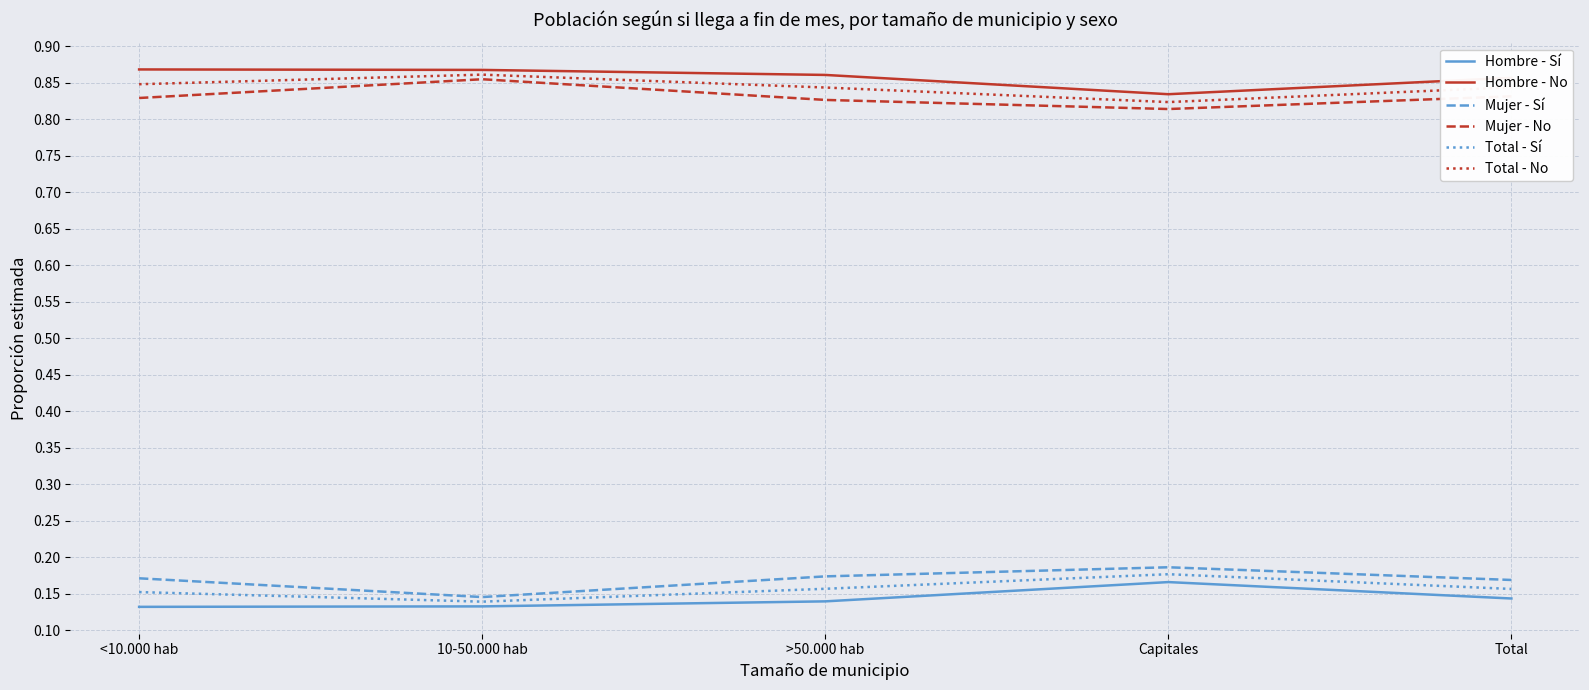

True or false: Hombre - Sí and Mujer - No intersect in this chart.

False